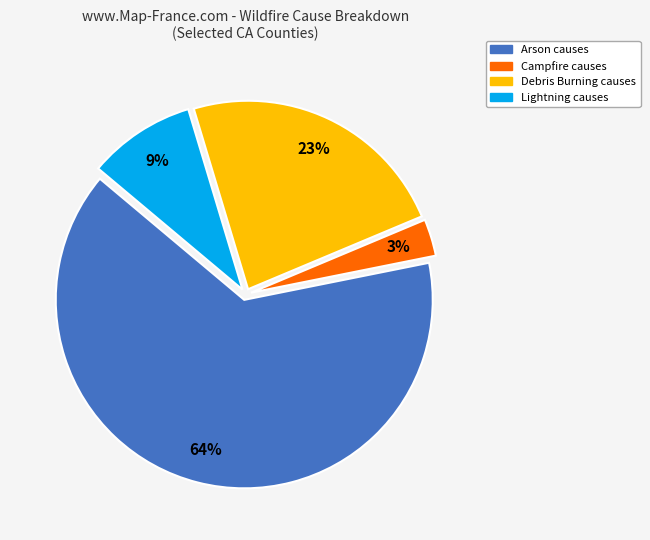

Is there any slice that represents more than half of the pie?

Yes